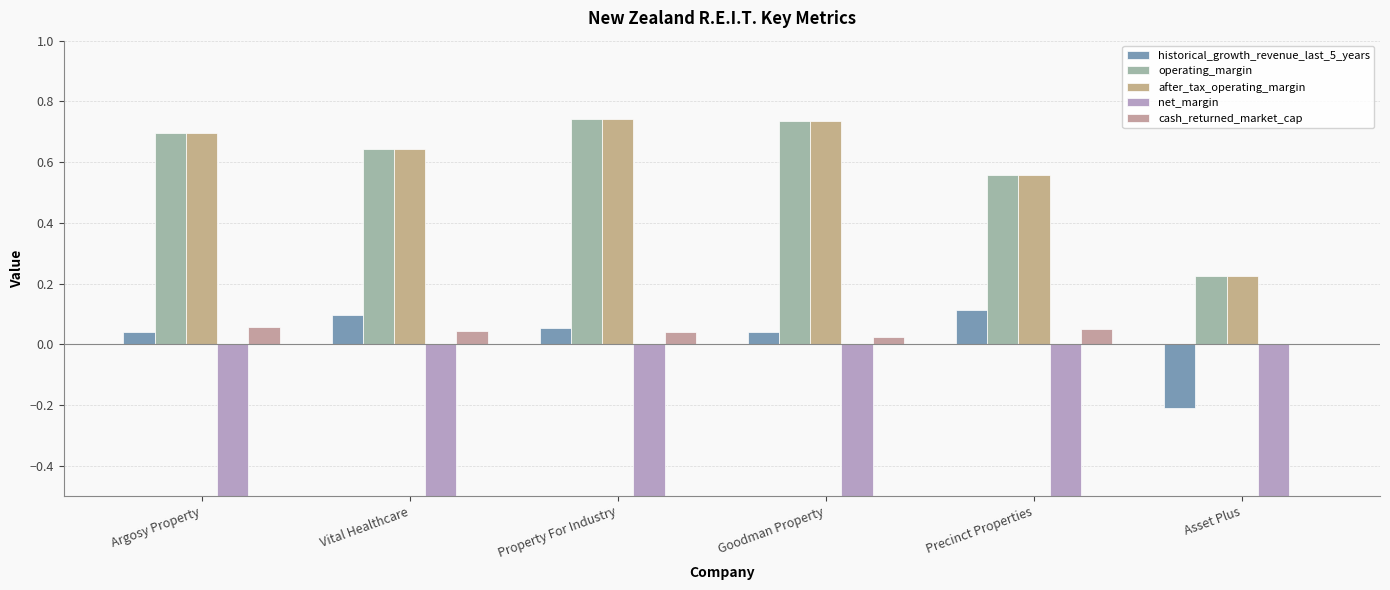

What is the label of the 1st bar from the right?

Asset Plus